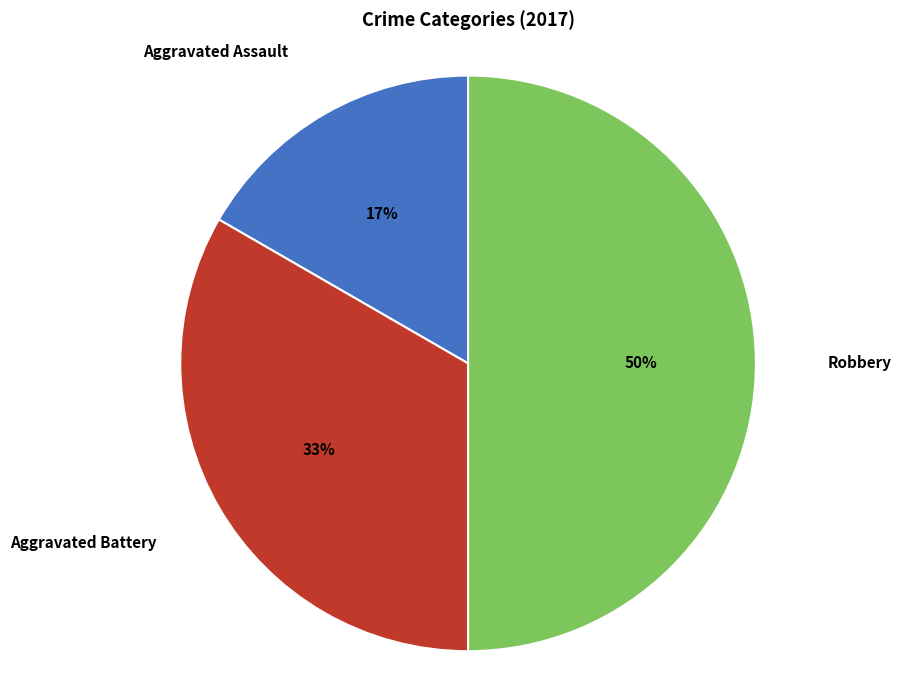

Which slice is the largest?

Robbery